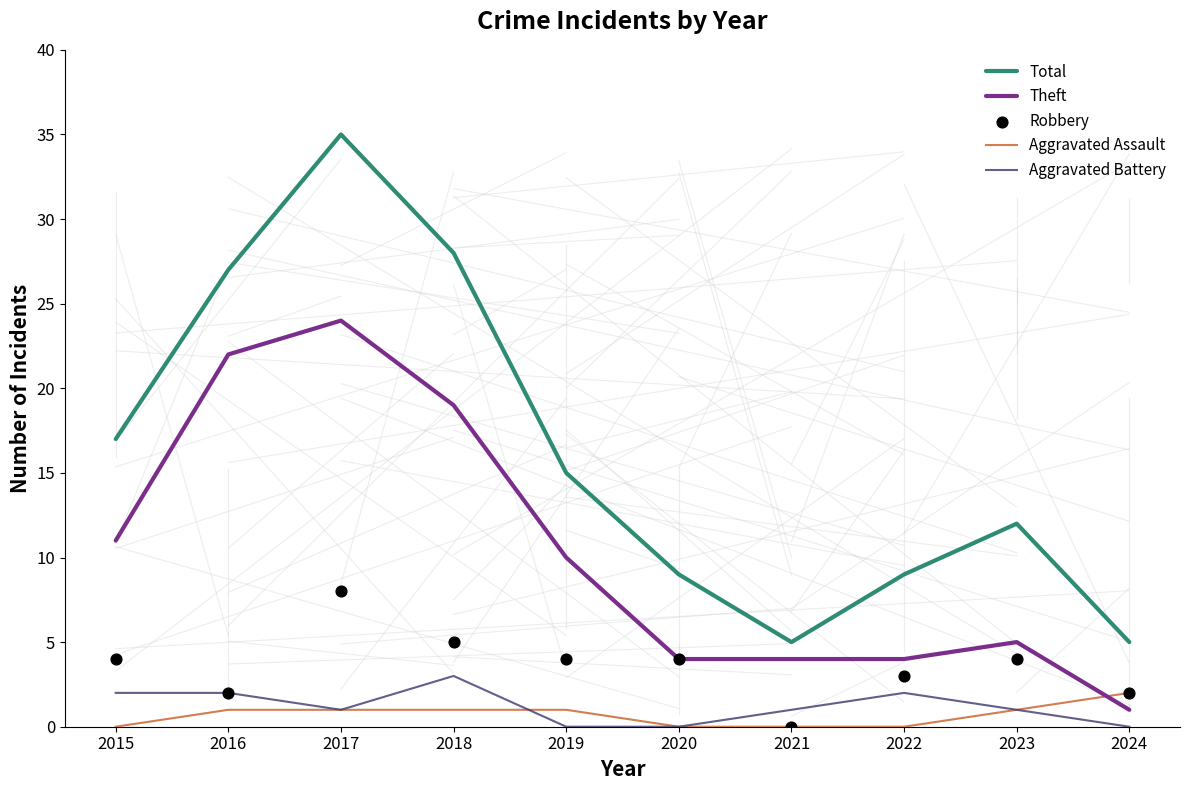

Is the value of Aggravated Battery at 2020 greater than the value of Theft at 2020?

No